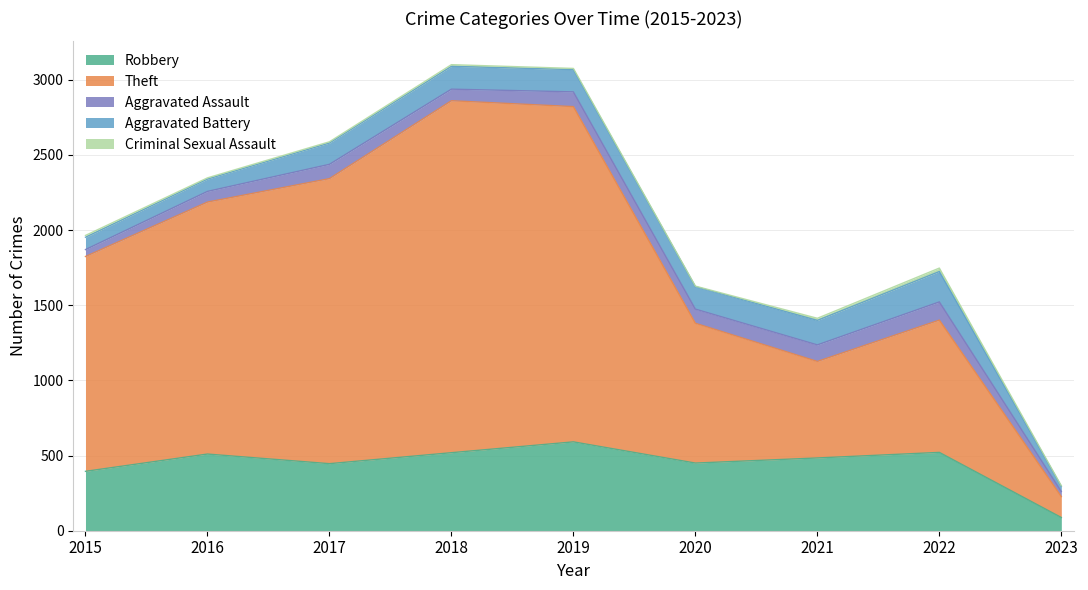

At which category does the chart reach its minimum across all series?

2020